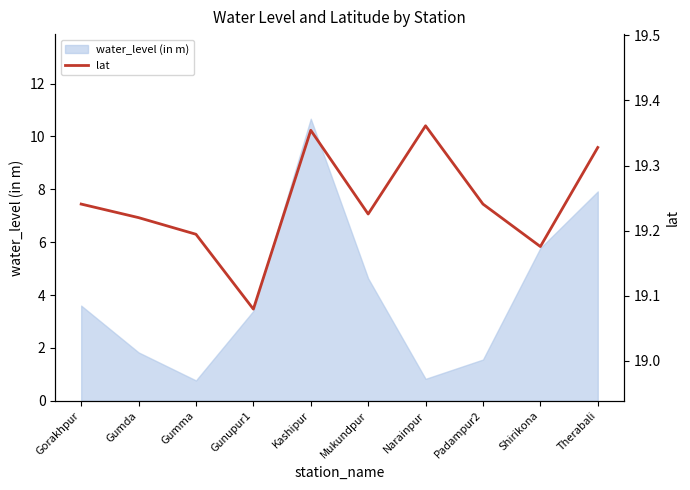

True or false: there are more than 2 points higher than both neighbors.

False